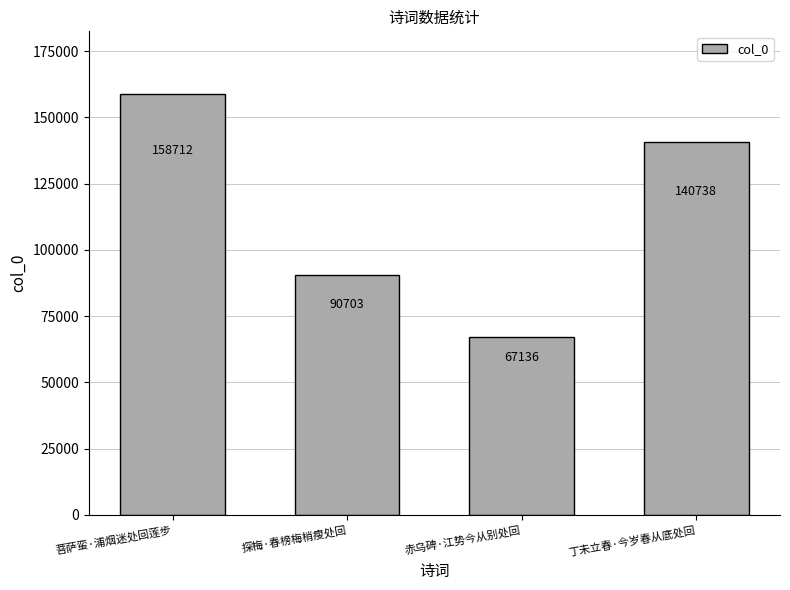

The value at 探梅·春榜梅梢瘦处回 is 130206. True or false?

False